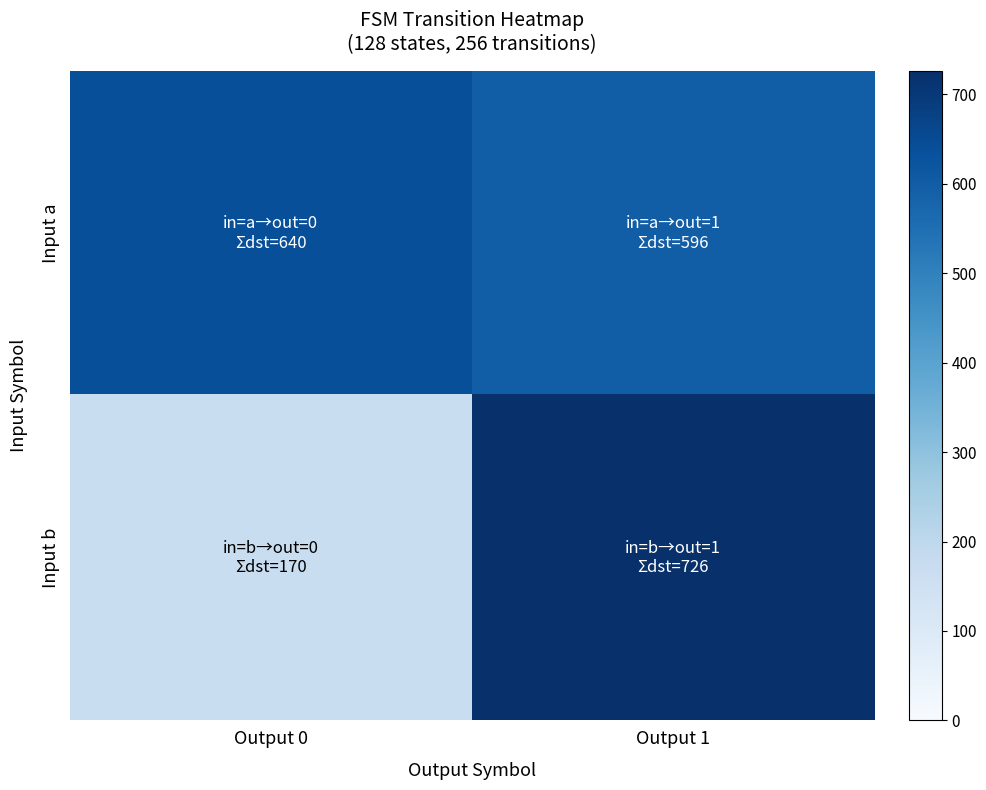

Reading left to right, transcribe all the data shown in this chart.

Input a: Output 0=640	Output 1=596
Input b: Output 0=170	Output 1=726